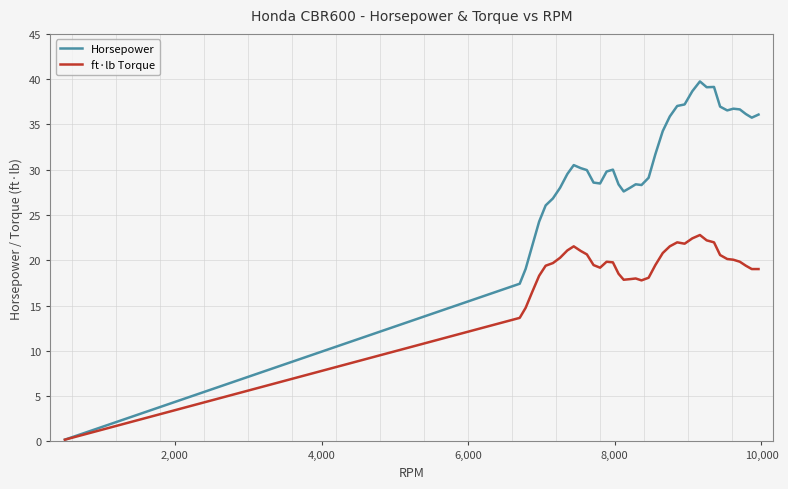

What is the maximum value shown in the chart?

39.8